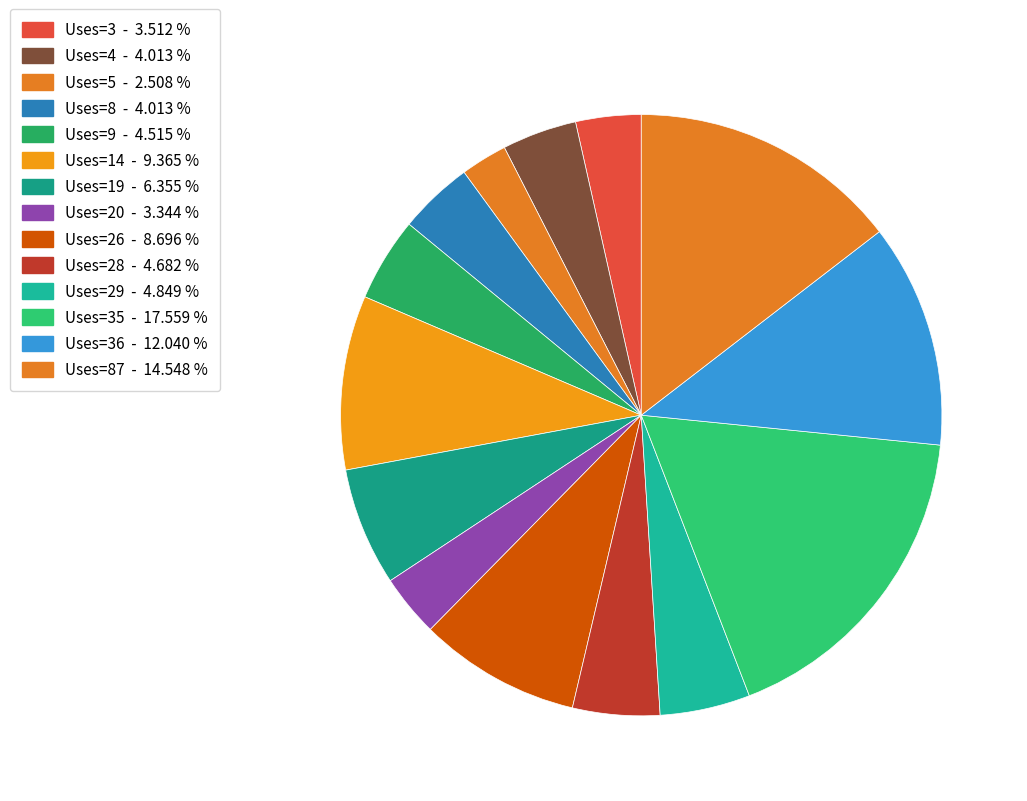

How many slices are in this pie chart?

14